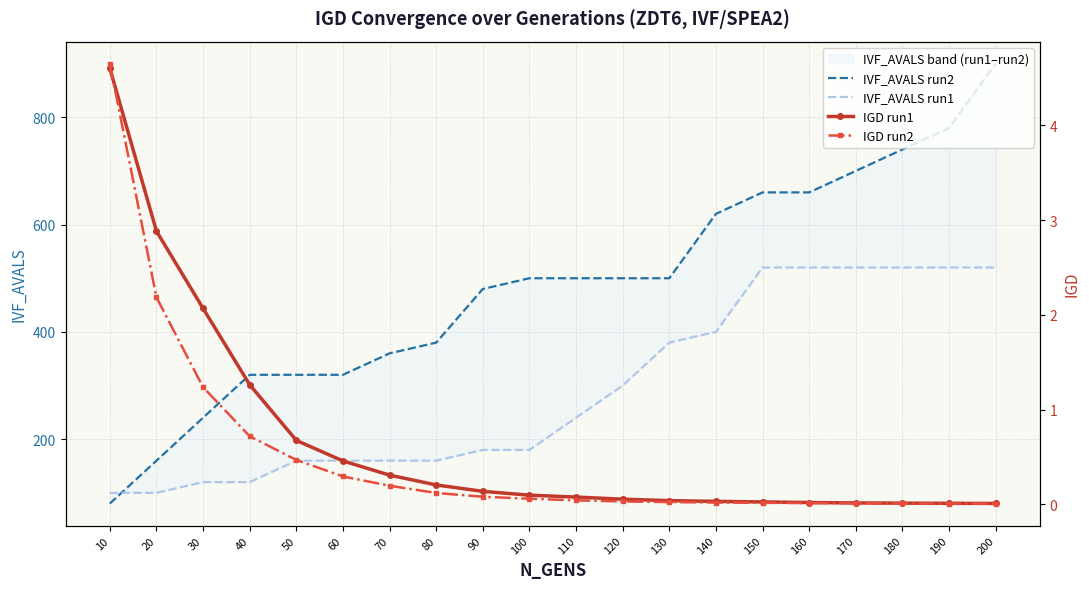

Which series has the widest spread of values?

IVF_AVALS run2